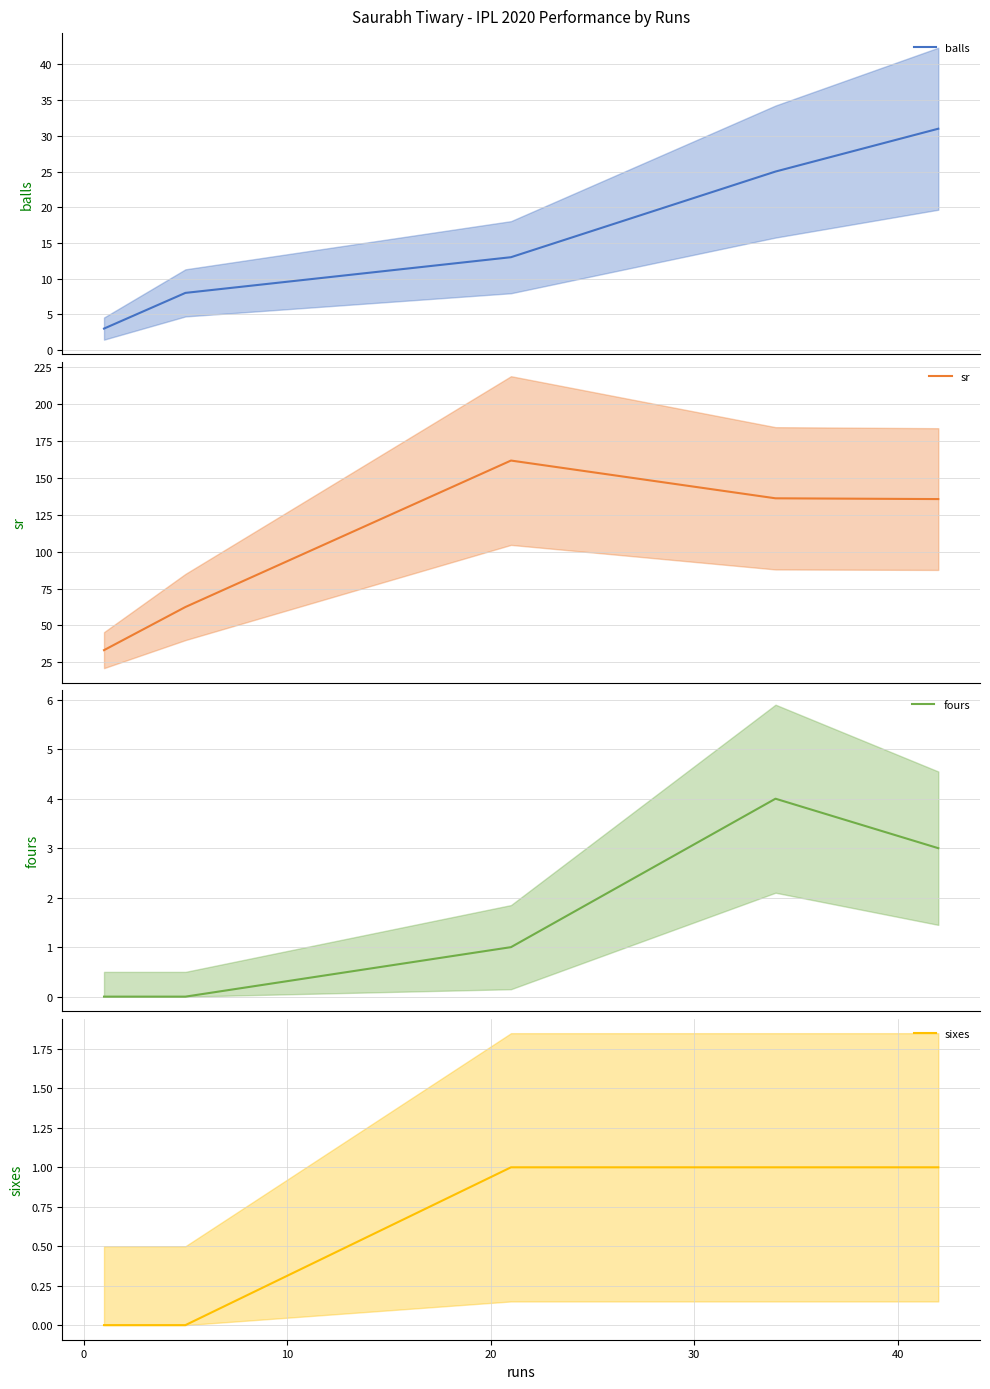

Reading right to left, list all the values displayed in this chart.

balls: 31.0	25.0	13.0	8.0	3.0
sr: 135.5	136.0	161.5	62.5	33.3
fours: 3.0	4.0	1.0	0.0	0.0
sixes: 1.0	1.0	1.0	0.0	0.0